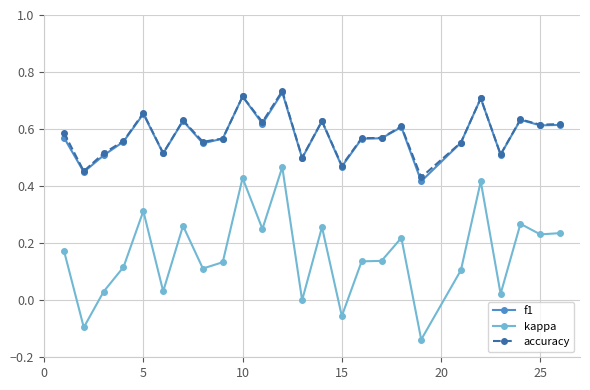

Which series has the widest spread of values?

kappa